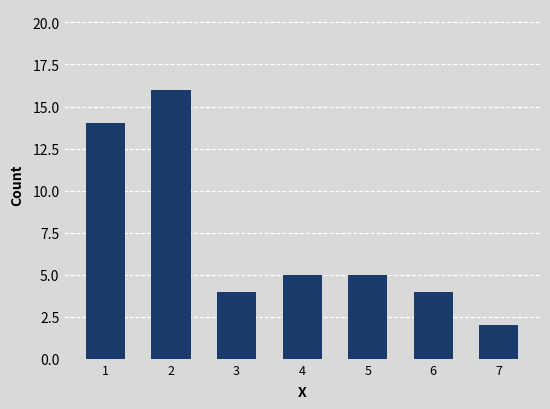

What is the difference between the maximum and second lowest values?

12